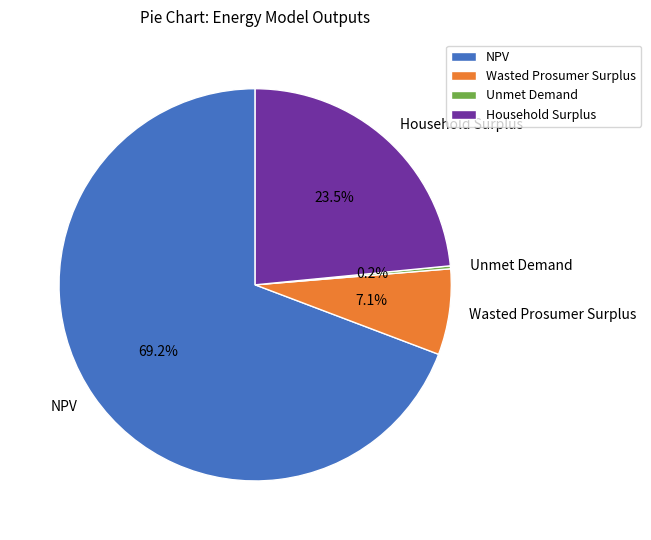

To the nearest percent, what is the difference between the largest and smallest slice percentages?

69%